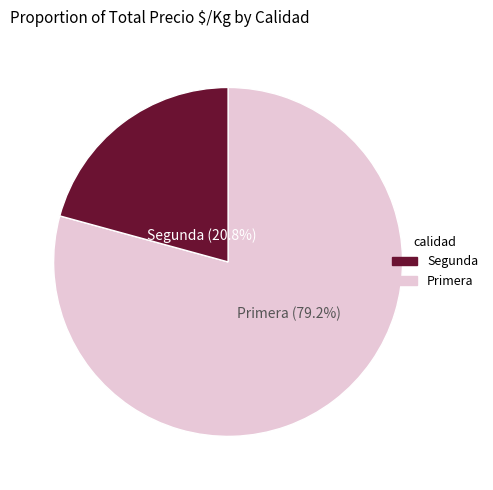

What is the total percentage of Segunda and Primera?

100.0%